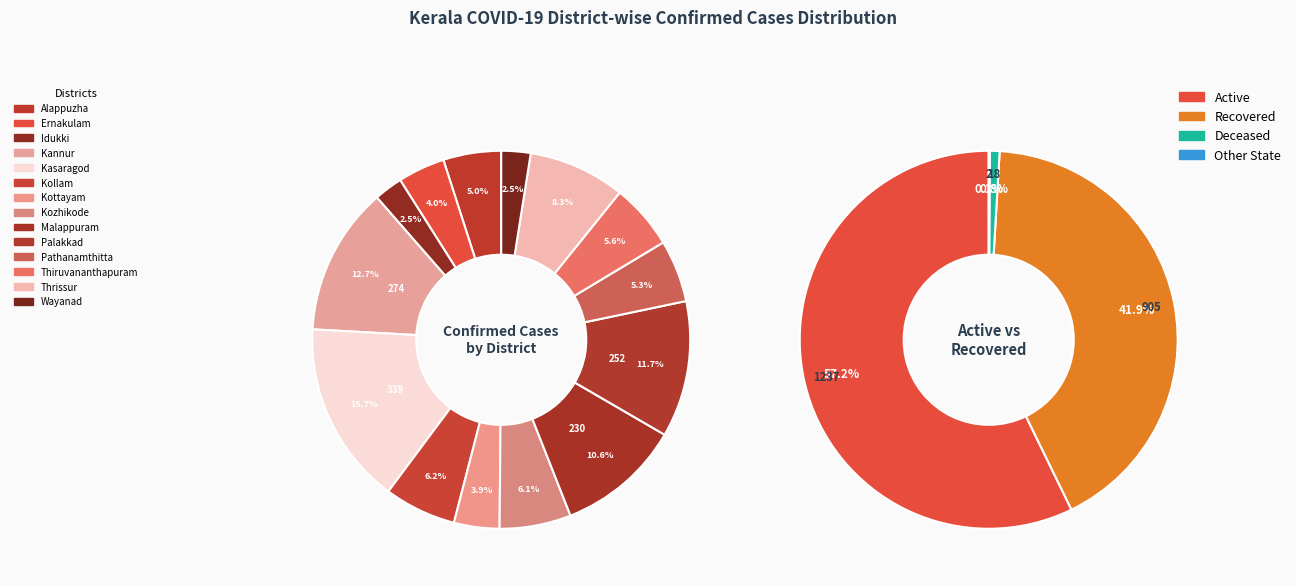

Which has a higher value, Kannur or Kozhikode?

Kannur